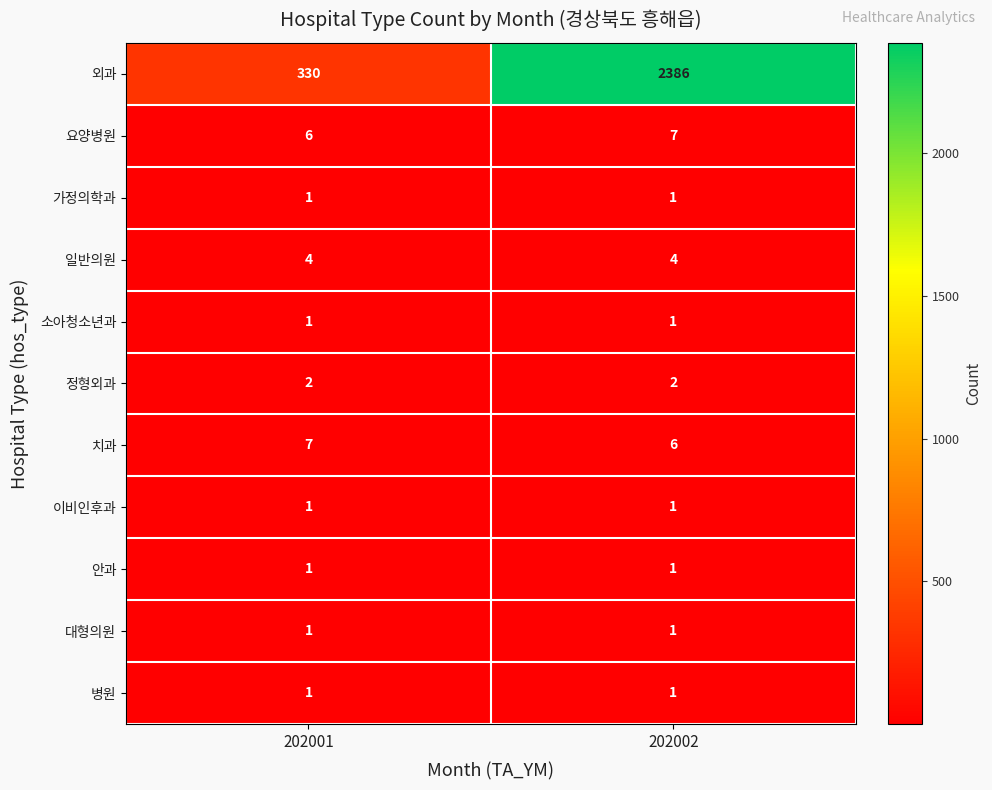

What is the total value across all series at 202001?

355